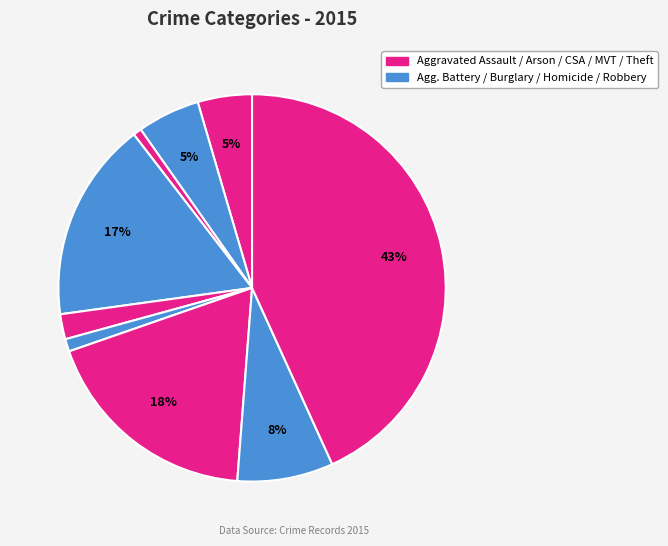

Count the number of slices in the pie.

9